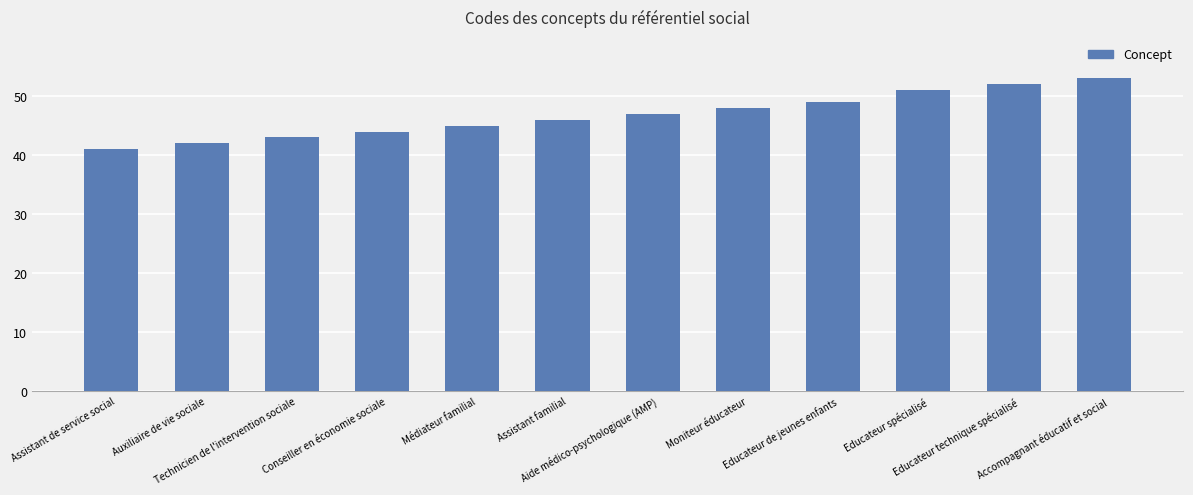

Is it true that the value at Auxiliaire de vie sociale is 28?

False